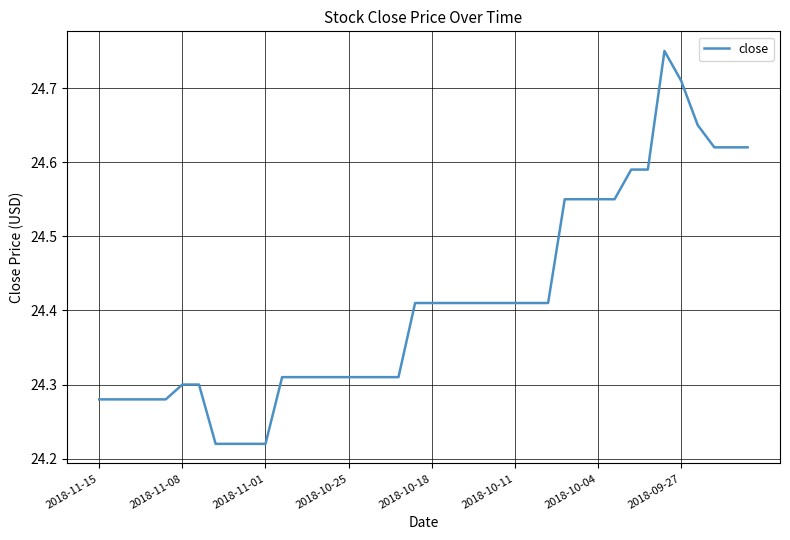

What is the difference between the maximum and minimum values?

0.5